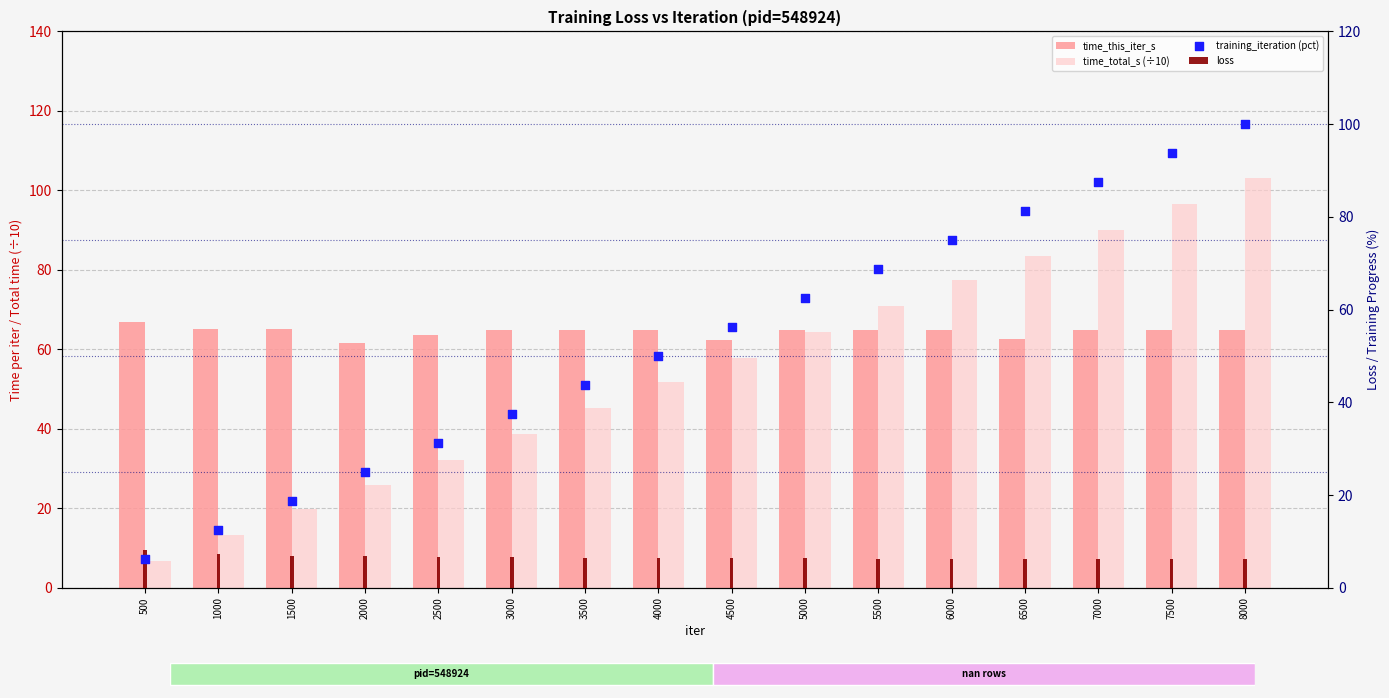

Which series has the largest total across all categories?

time_this_iter_s